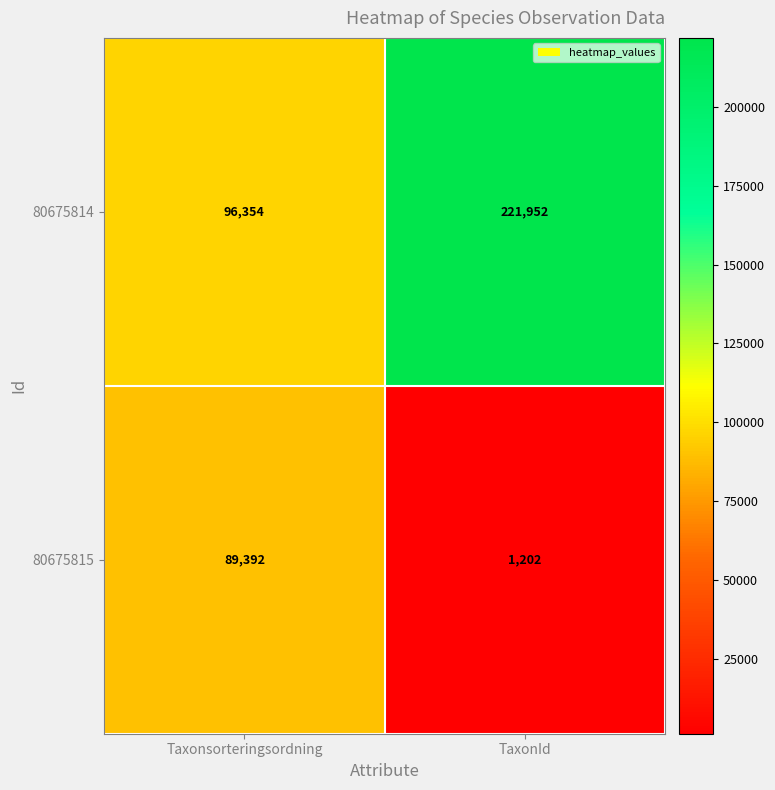

Which label corresponds to the largest value in the chart?

TaxonId